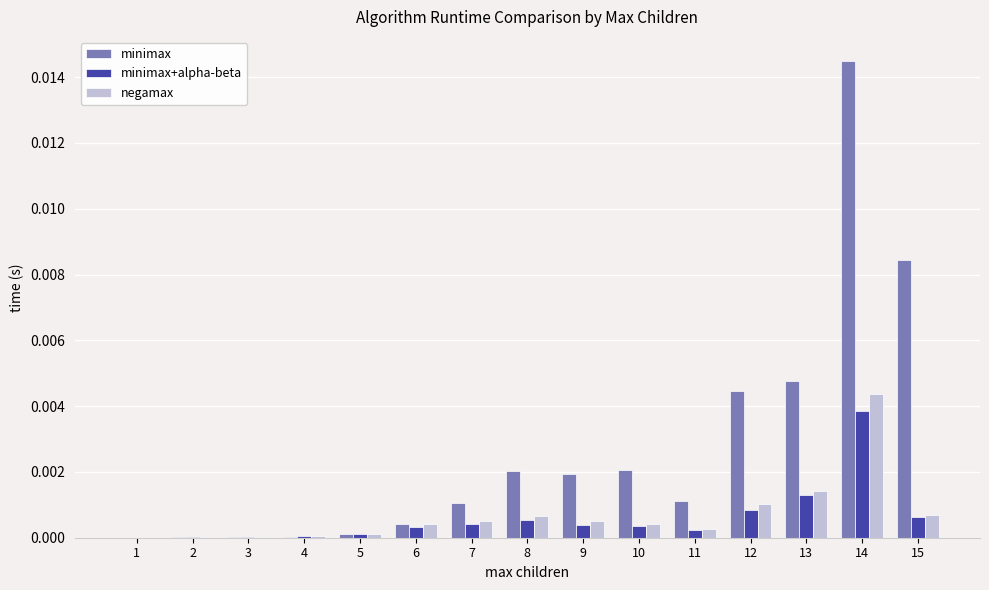

Which category has the highest value in the minimax+alpha-beta series?

14